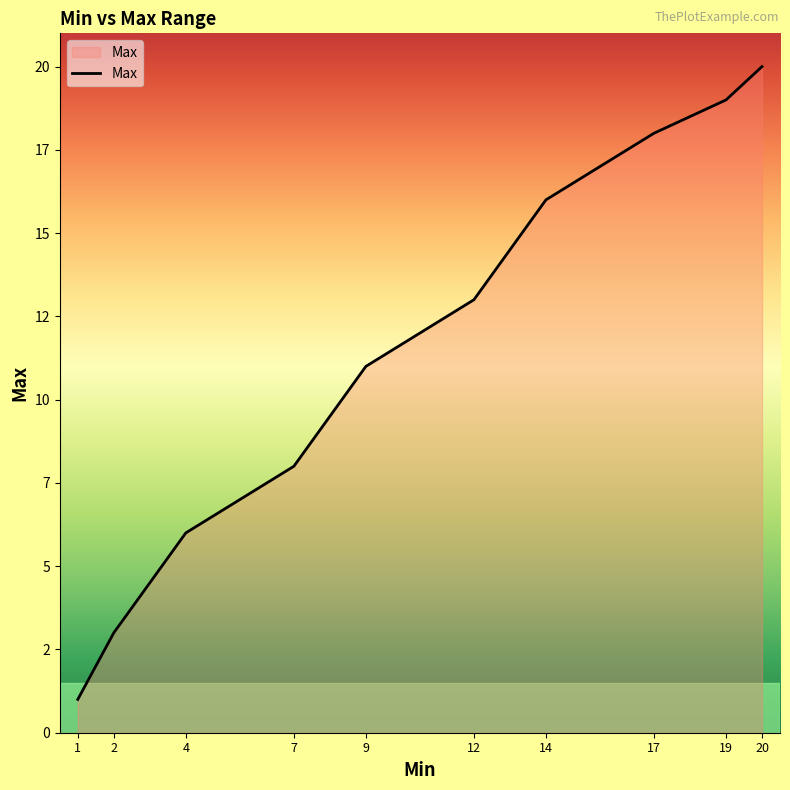

Which has a higher value, 7 or 12?

12